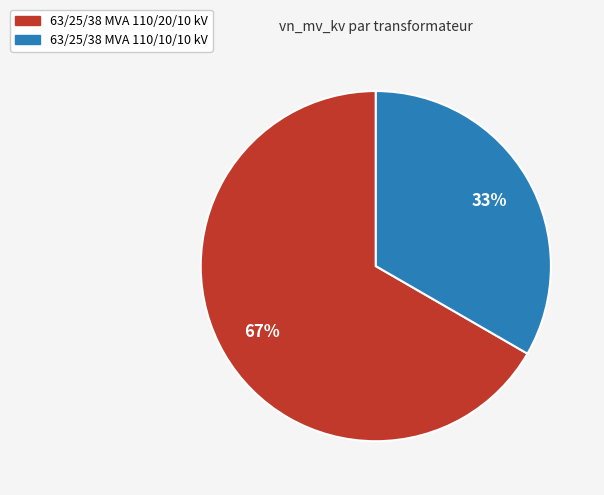

Rank the categories by value from highest to lowest.

63/25/38 MVA 110/20/10 kV, 63/25/38 MVA 110/10/10 kV